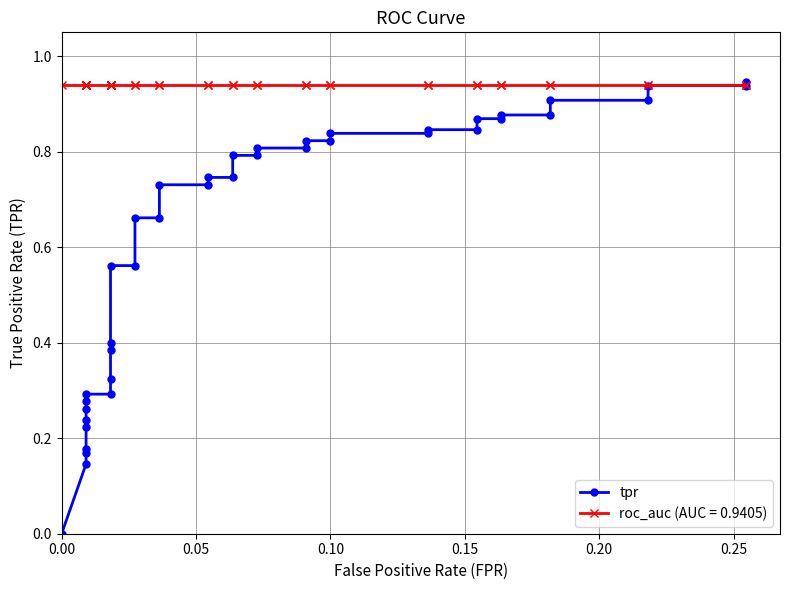

What is the average value?

0.6